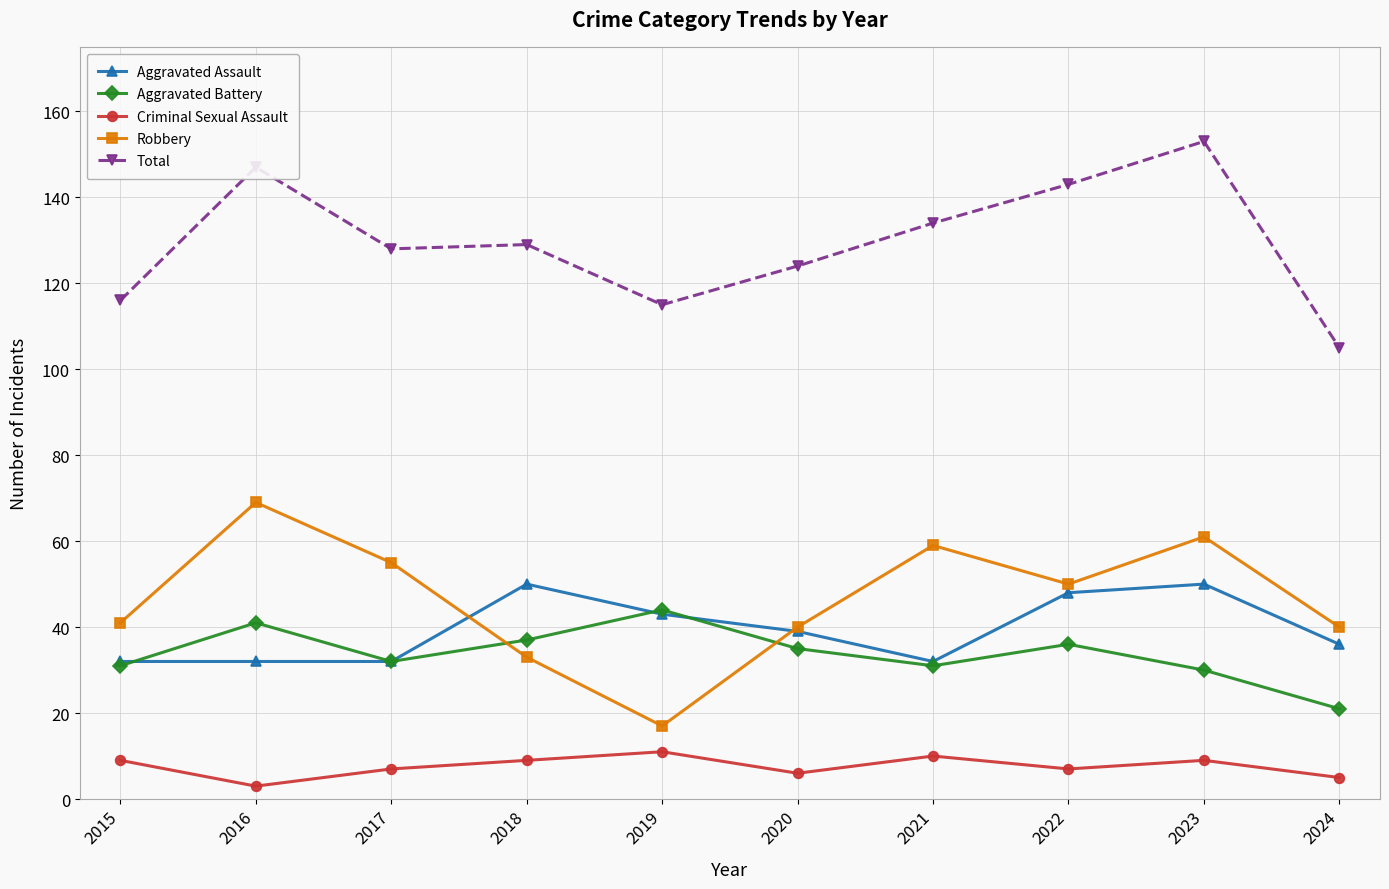

The Total series shows 150 at 2024. True or false?

False